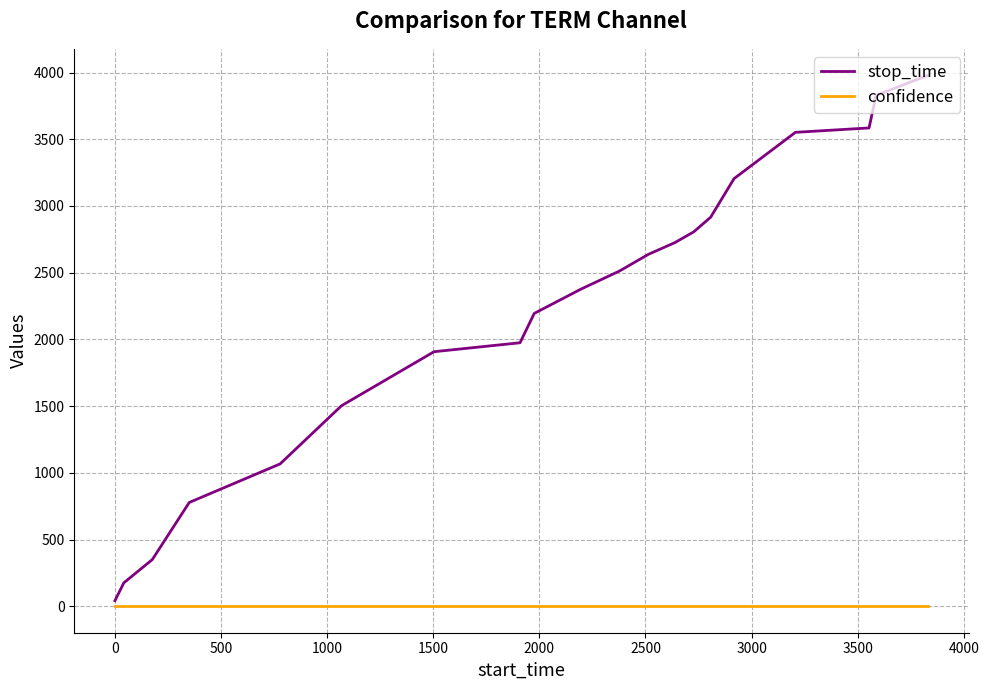

Rank the series by their average value, from highest to lowest.

stop_time, confidence